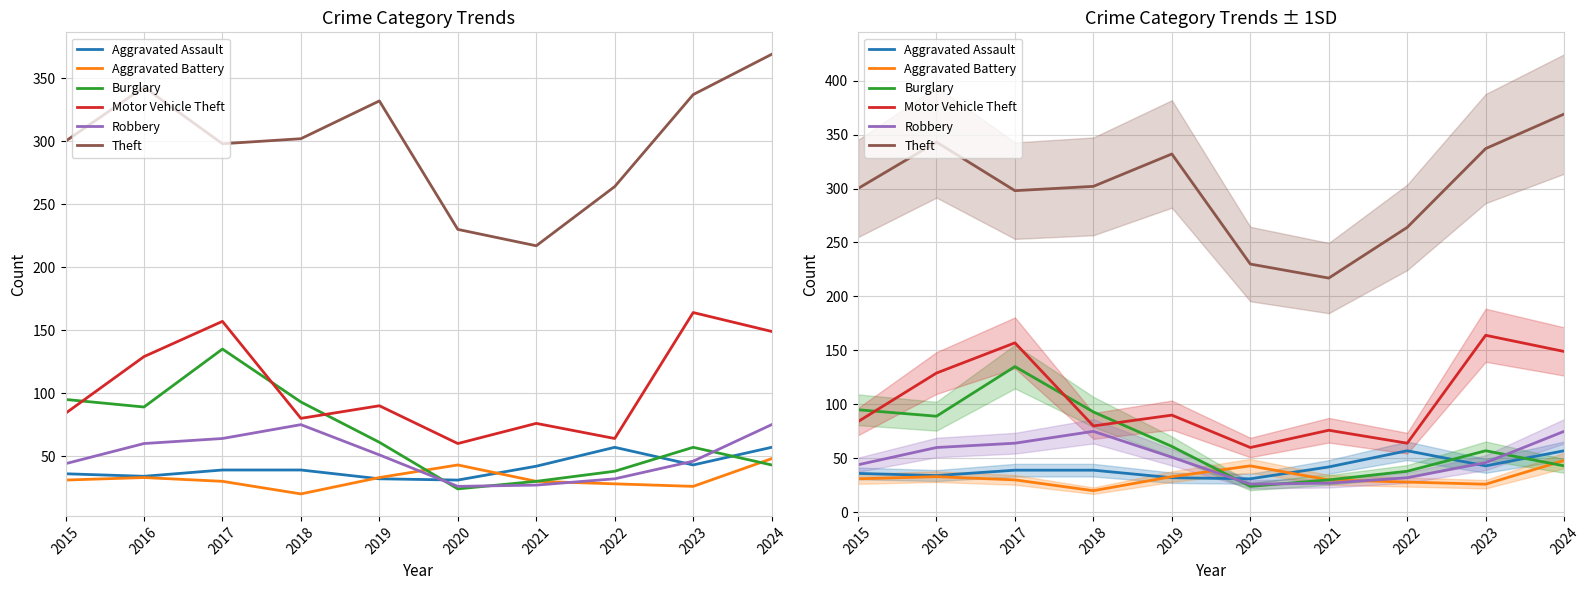

What value does the Aggravated Battery series have at 2022?

28